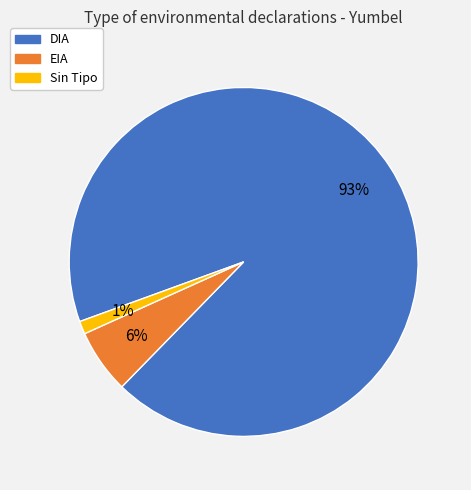

To the nearest percent, what is the average slice percentage?

33%